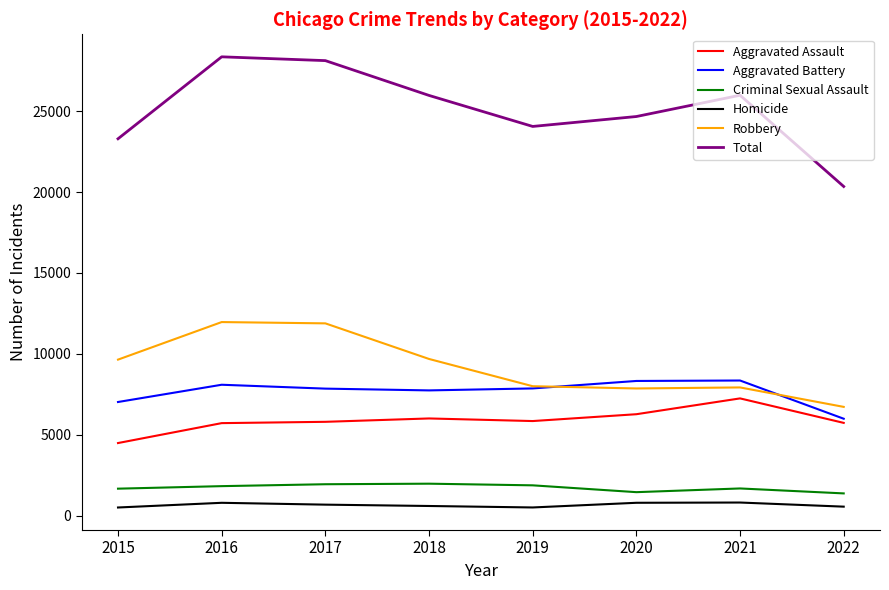

What is the approximate value of Criminal Sexual Assault at 2018, to the nearest 50?

1950